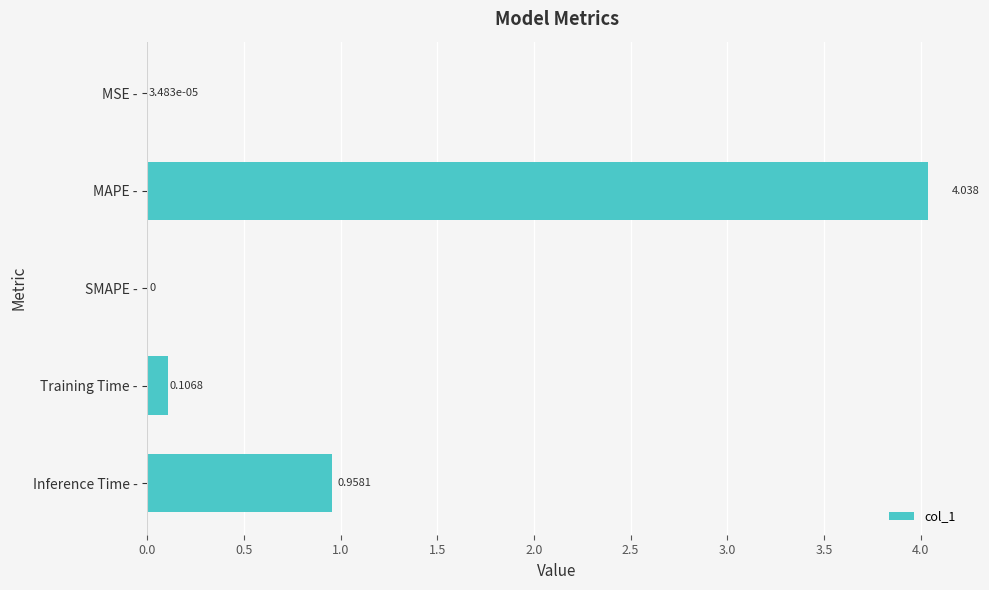

Are the bars horizontal?

Yes